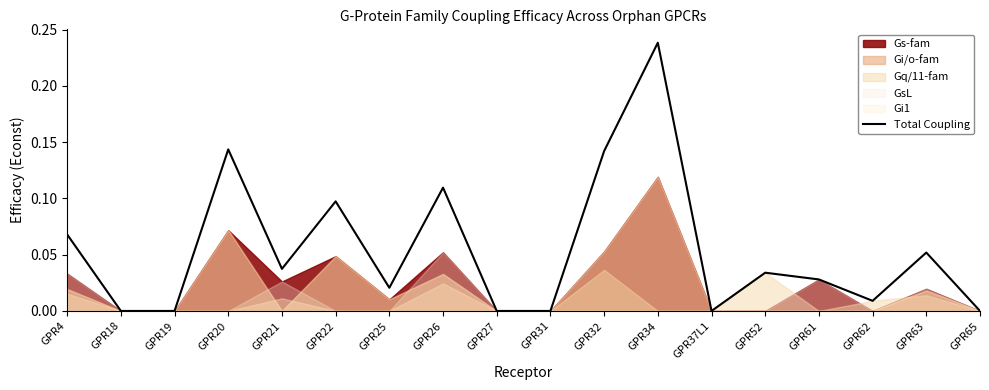

List the labels in order of value, smallest first.

GPR18, GPR19, GPR27, GPR31, GPR37L1, GPR65, GPR62, GPR25, GPR61, GPR52, GPR21, GPR63, GPR4, GPR22, GPR26, GPR32, GPR20, GPR34